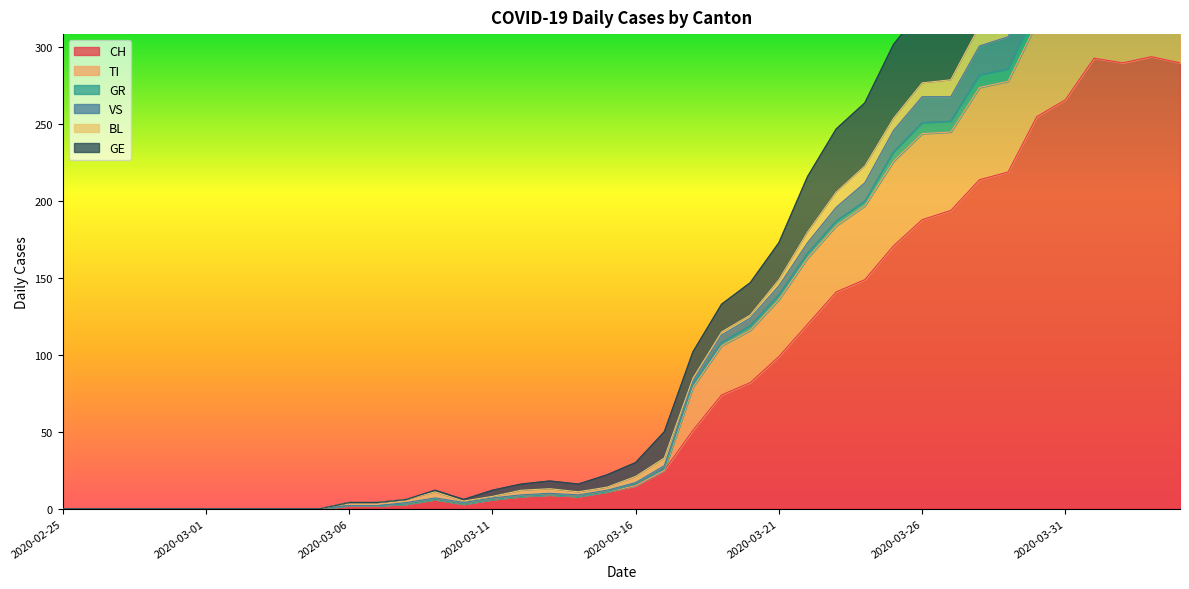

True or false: VS and CH intersect in this chart.

False